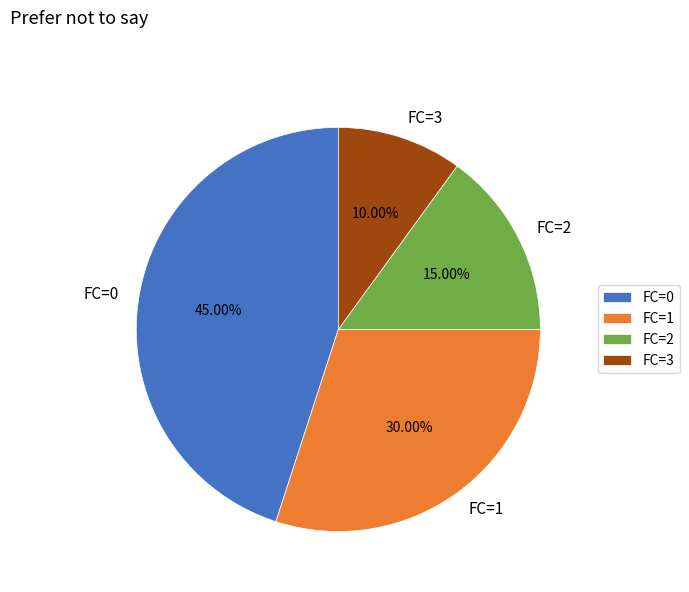

To the nearest percent, what is the average slice percentage?

25%